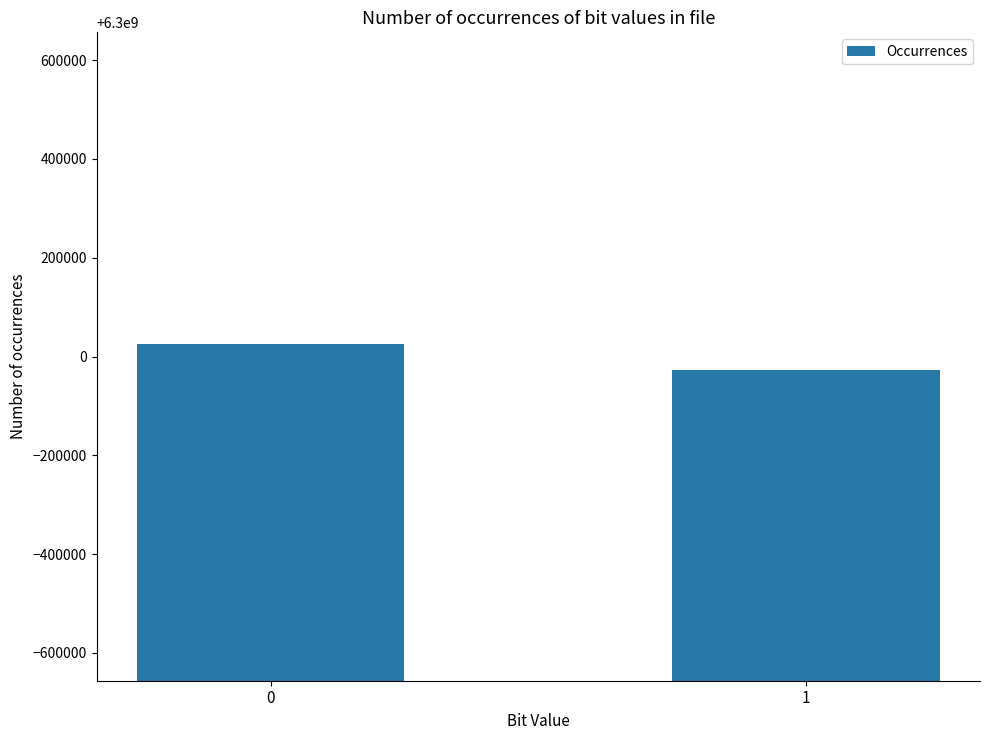

List the labels in order of value, largest first.

0, 1